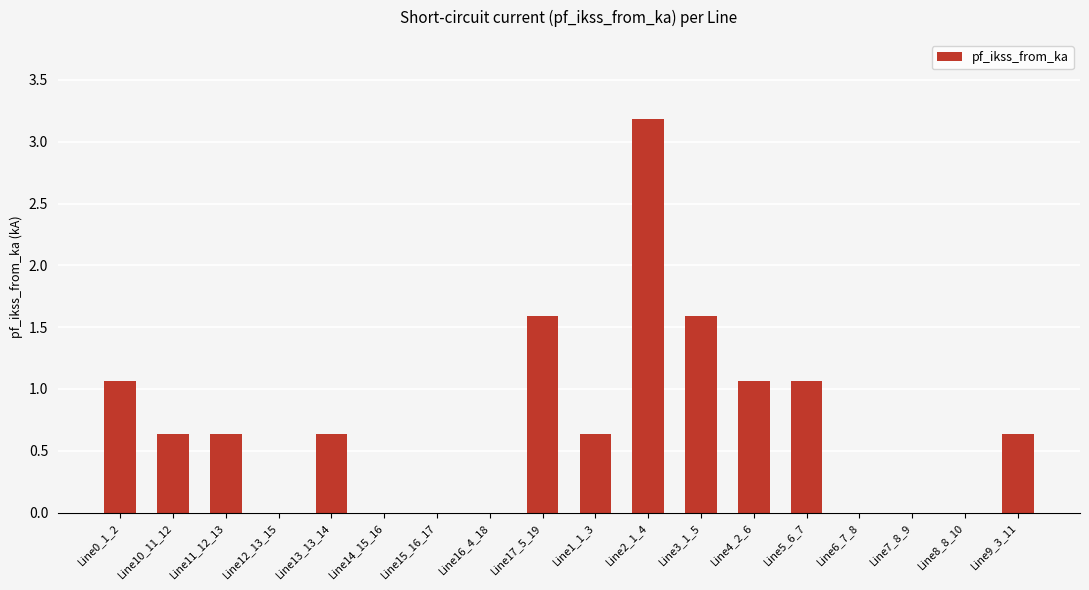

What is the average value?

0.7